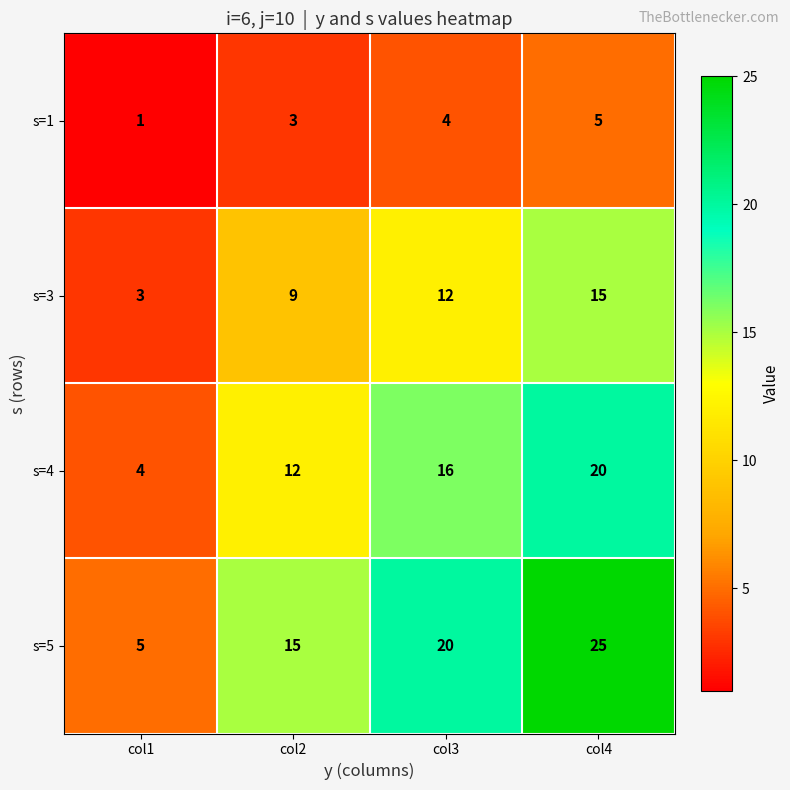

True or false: s=5 has a value of 16 at col4.

False